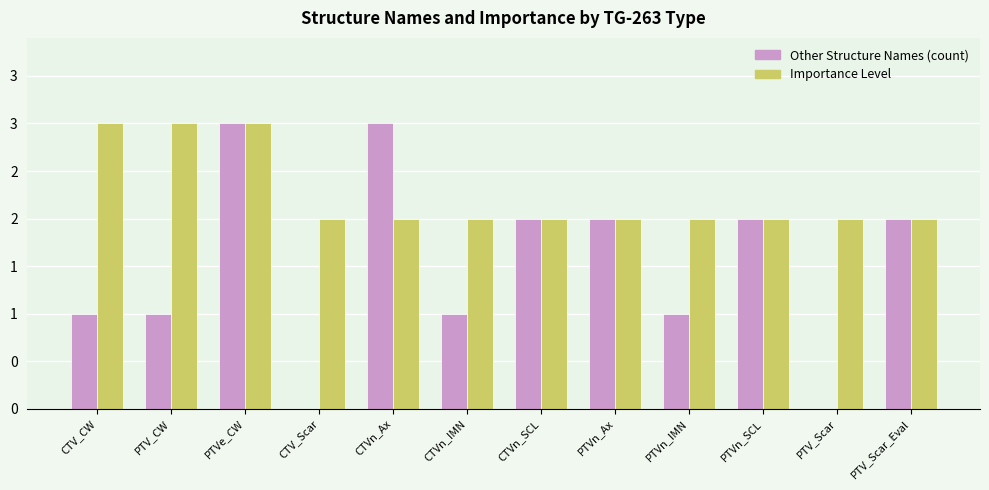

List the labels in order of Other Structure Names (count) value, smallest first.

CTV_Scar, PTV_Scar, CTV_CW, PTV_CW, CTVn_IMN, PTVn_IMN, CTVn_SCL, PTVn_Ax, PTVn_SCL, PTV_Scar_Eval, PTVe_CW, CTVn_Ax